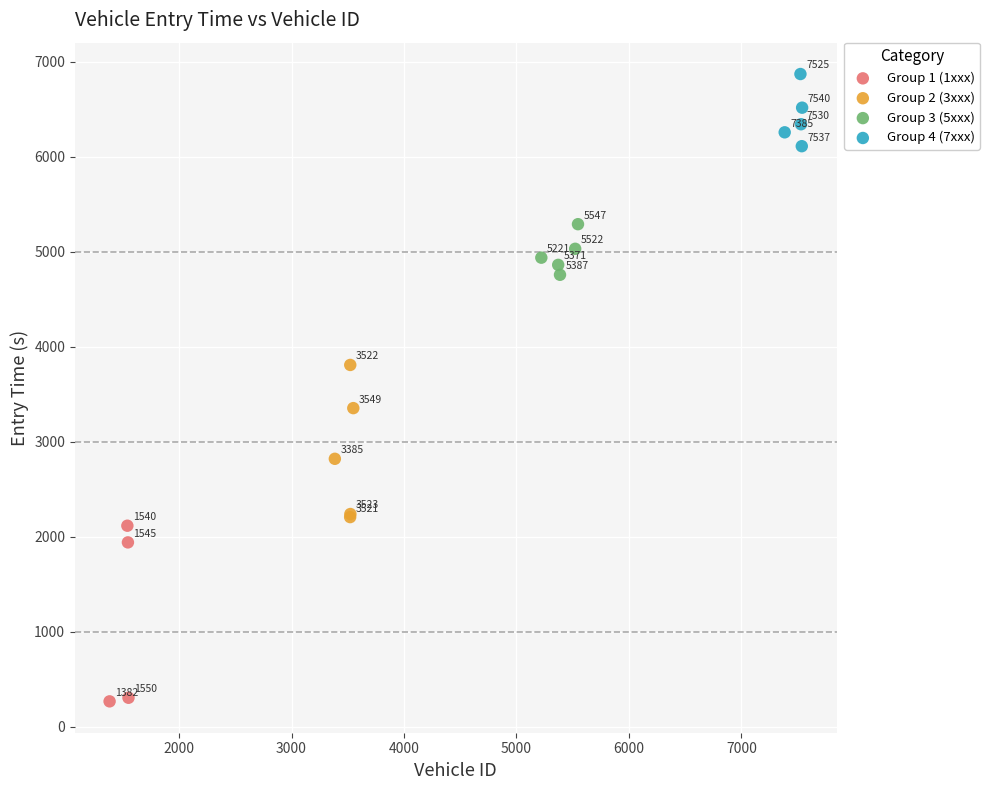

Which series contains the lowest Y value?

Group 1 (1xxx)